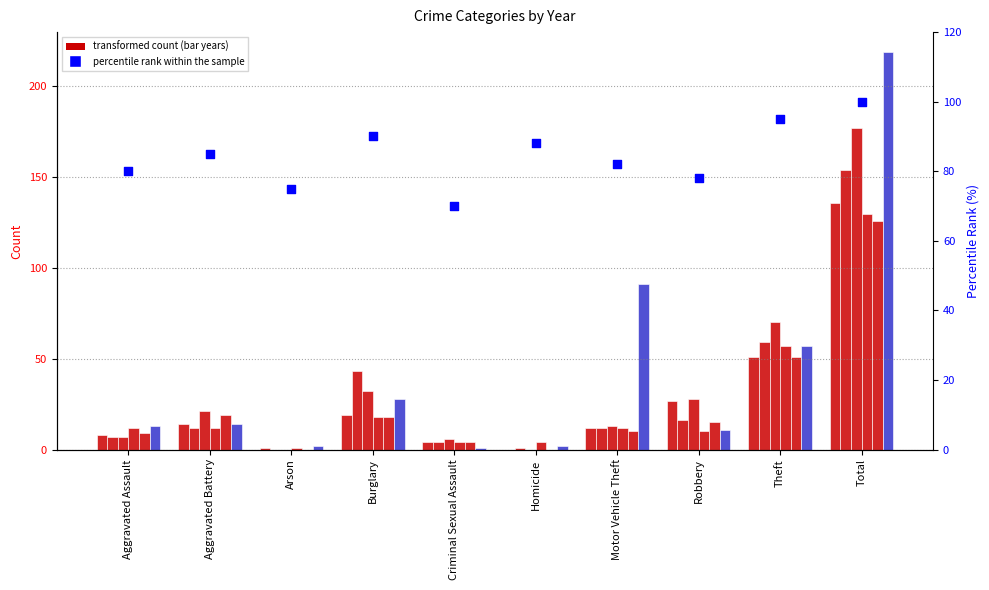

What is the ratio of the value at Homicide to the value at Robbery?

1.1